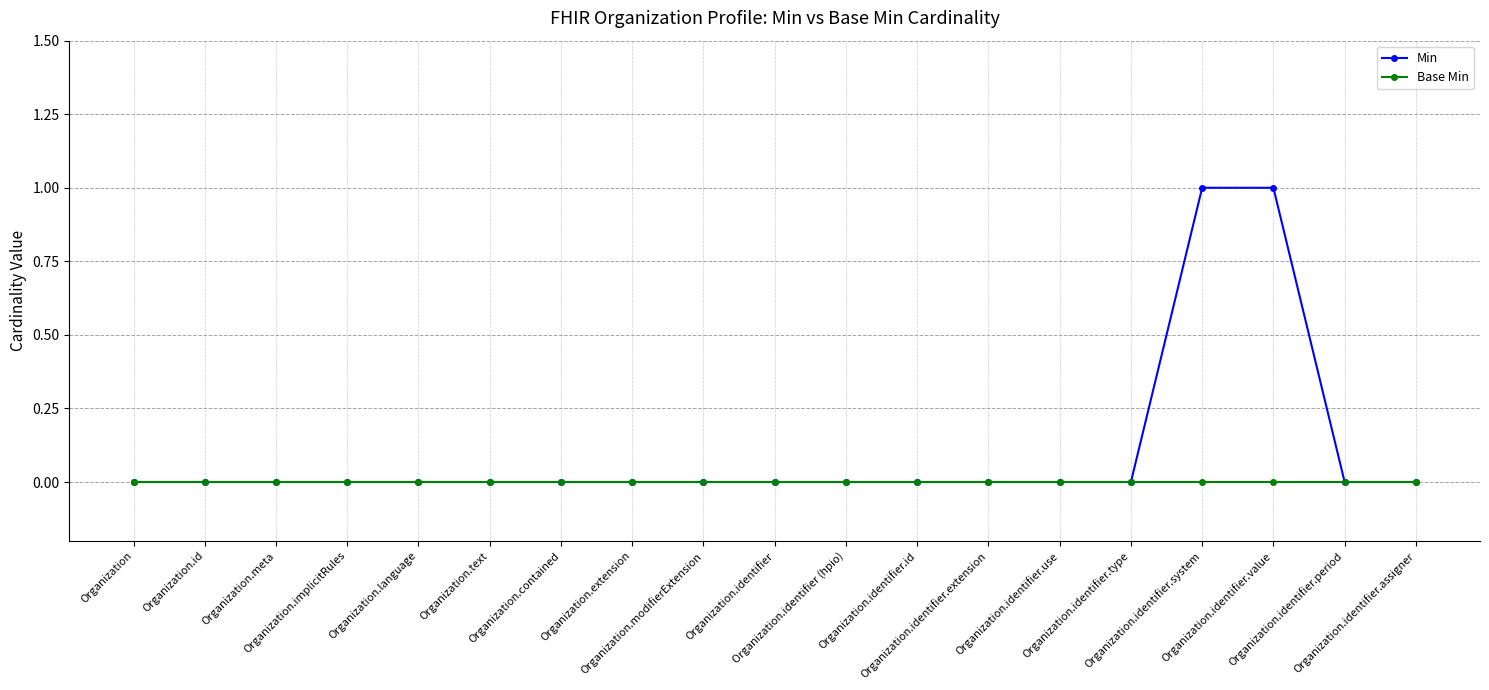

What is the sum of all Min values?

2